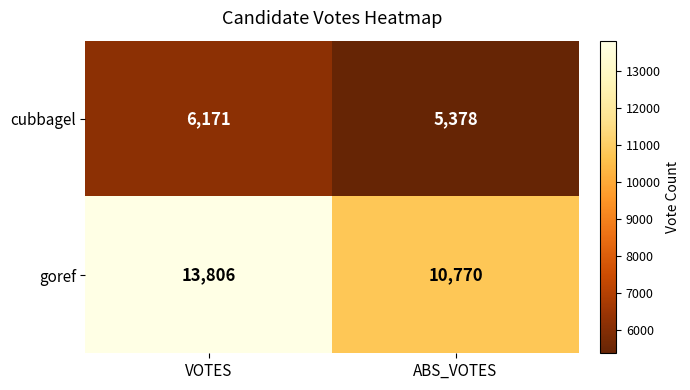

Which series has the largest total across all categories?

goref